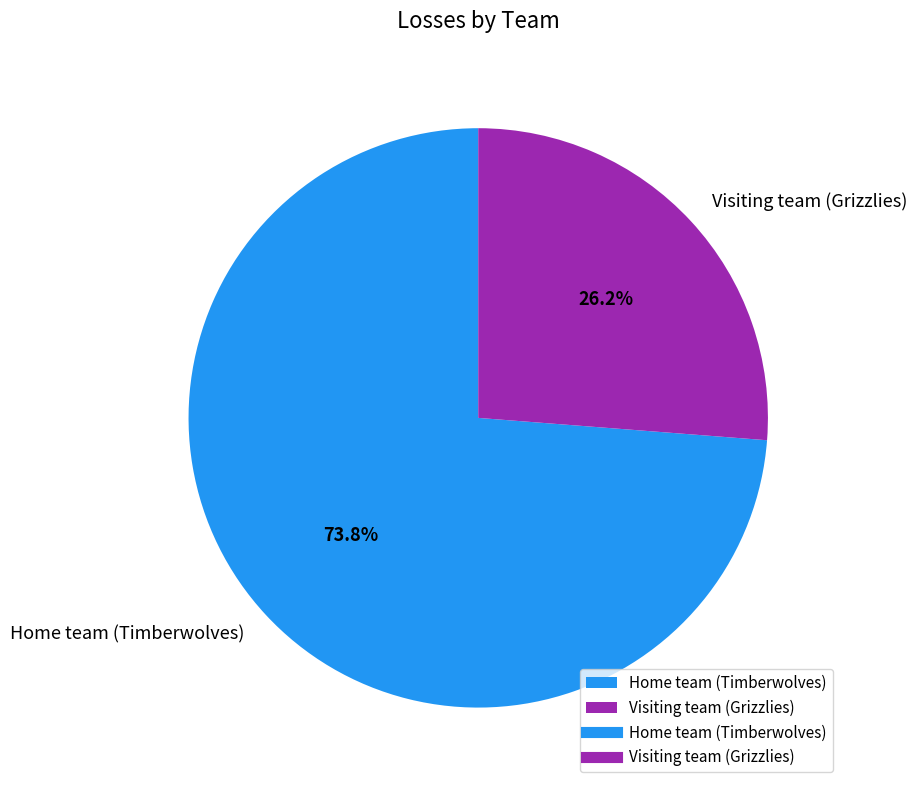

What is the smallest slice in the pie chart?

Visiting team (Grizzlies)